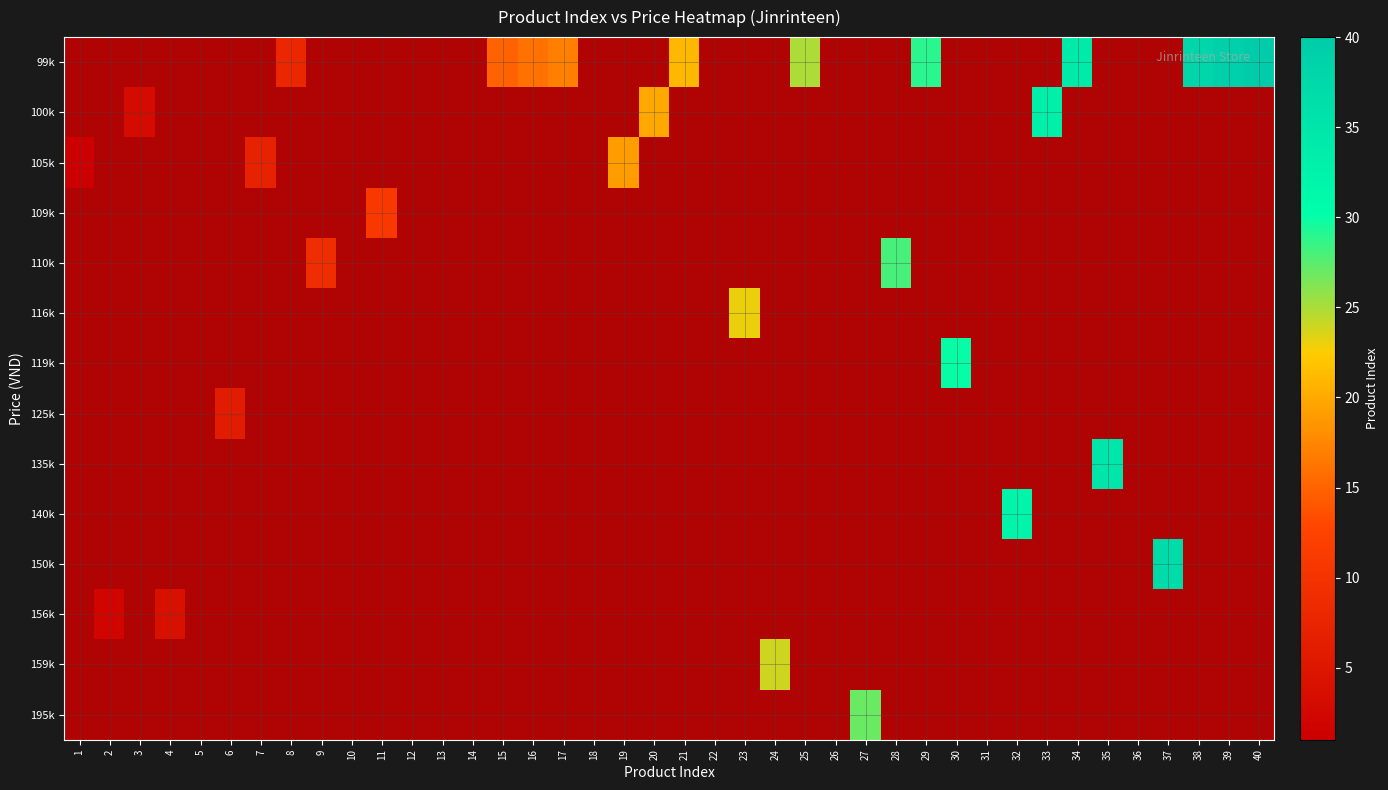

True or false: 99k has a value of -14 at 3.

False